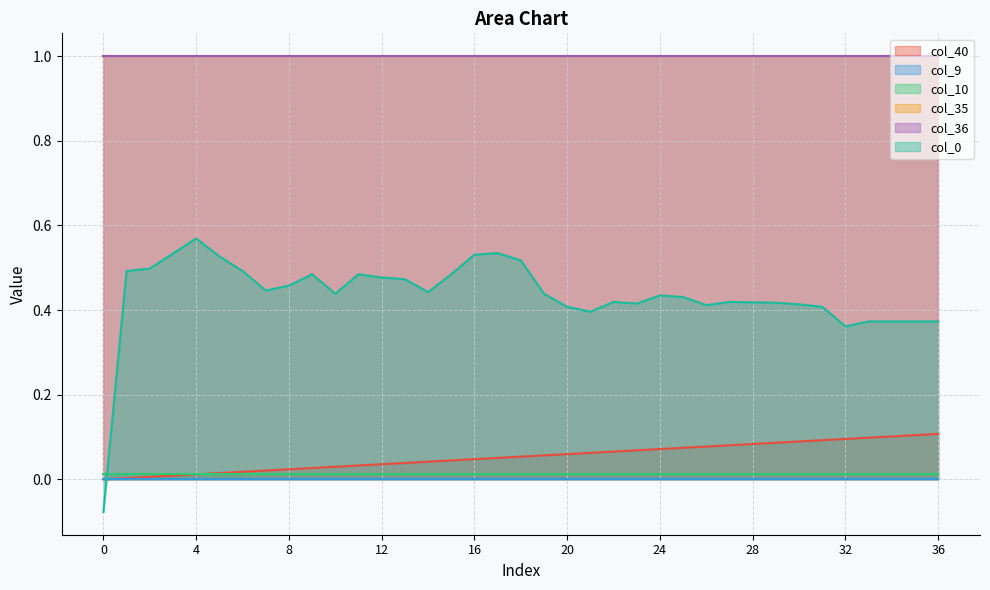

What are all the series names shown in the legend?

col_40, col_9, col_10, col_35, col_36, col_0